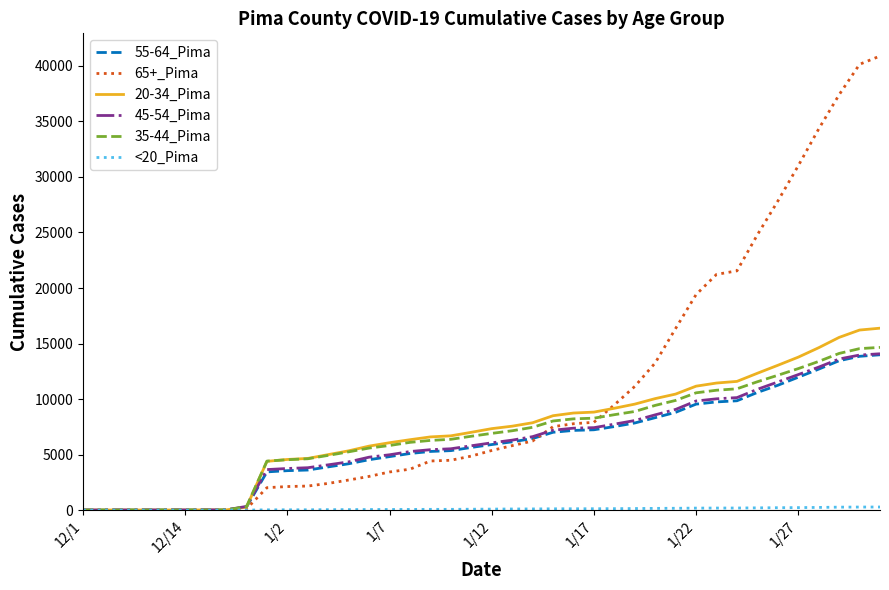

What is the greatest value displayed?

40891